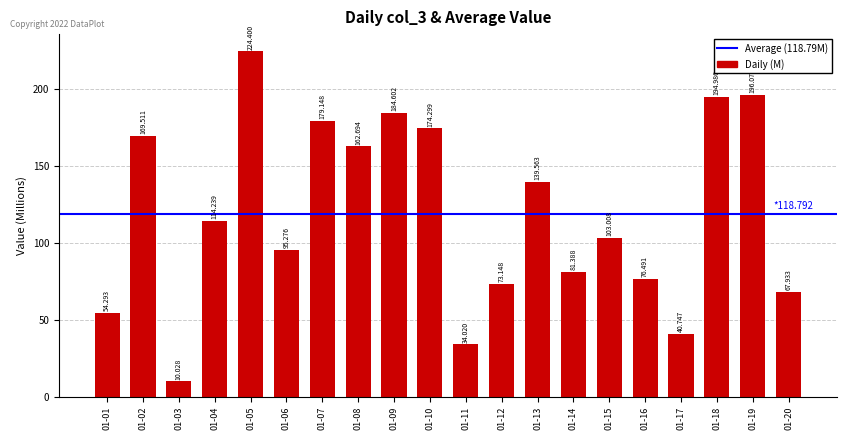

What is the average value?

118.8